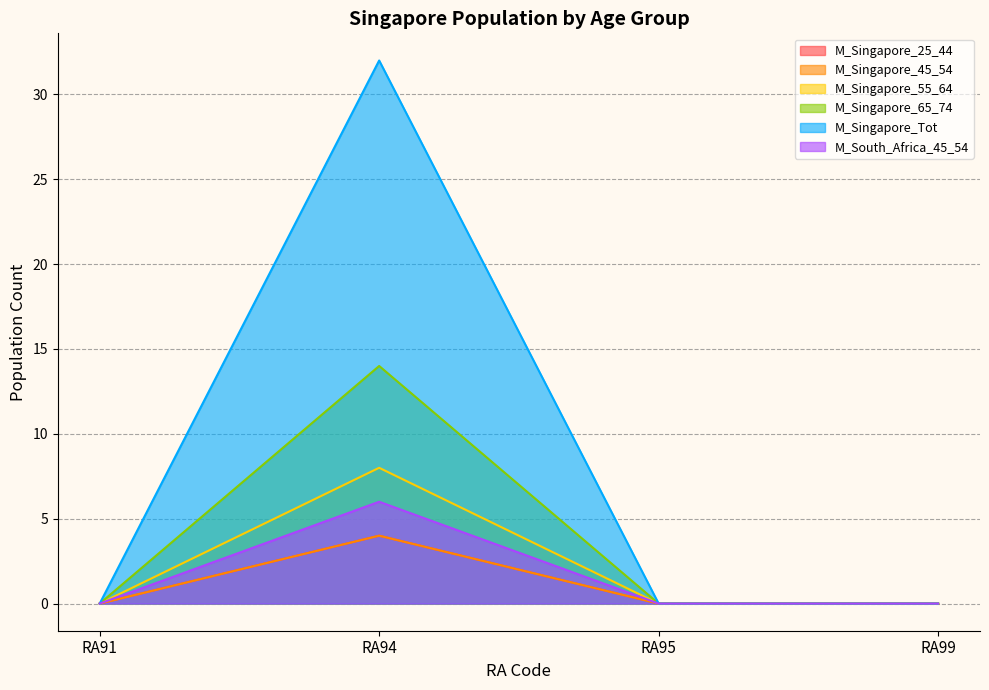

True or false: M_South_Africa_45_54 has a value of -2 at RA99.

False